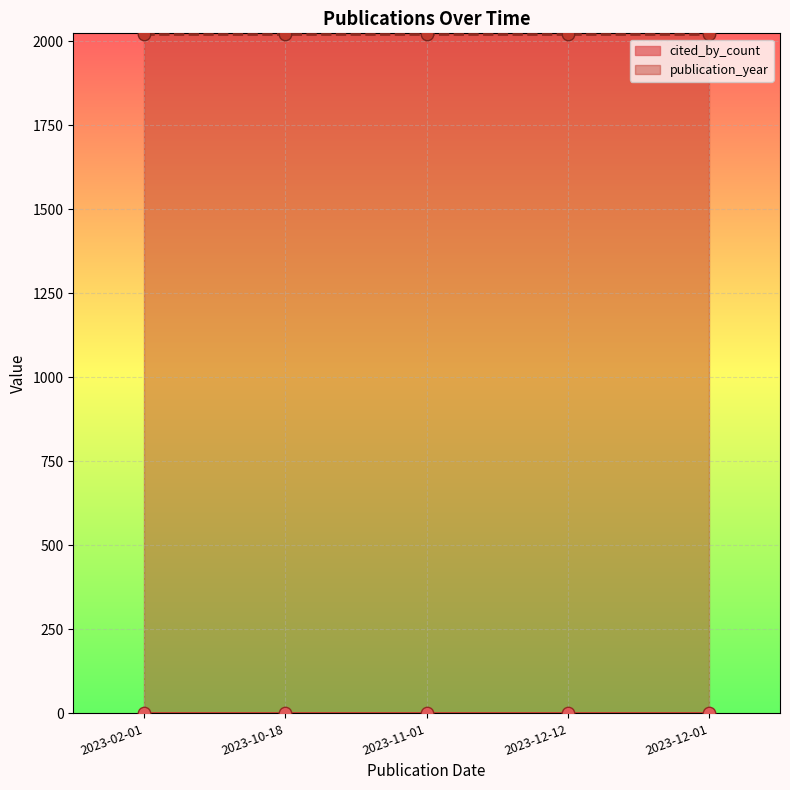

Which series has the largest Y range (max minus min)?

cited_by_count